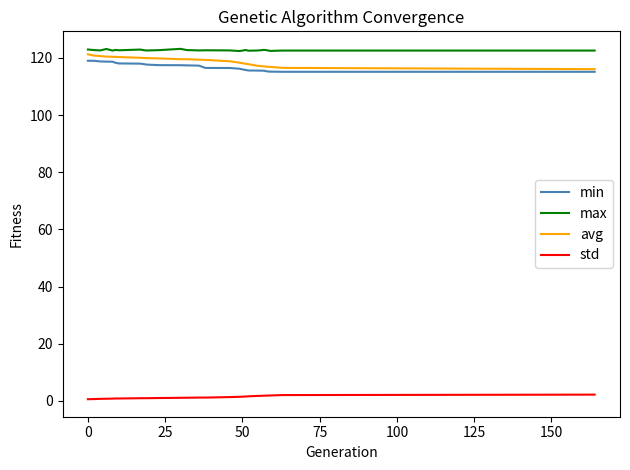

True or false: min and std intersect in this chart.

False